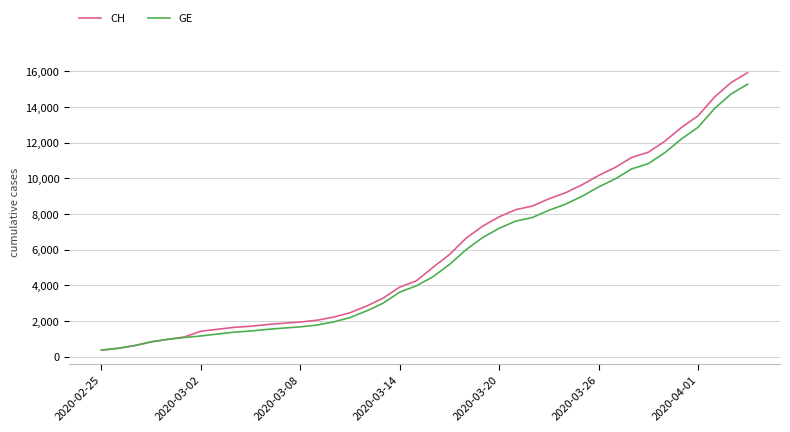

Which series has the widest spread of values?

CH